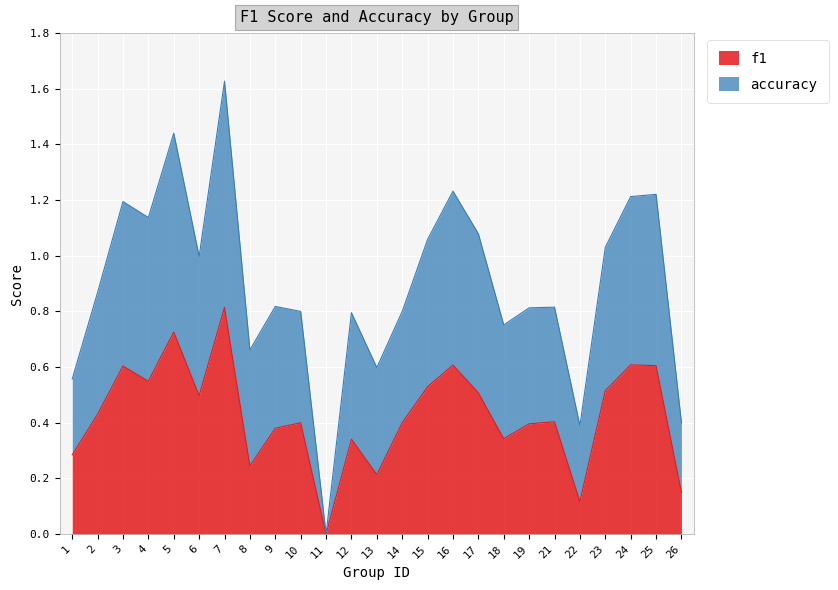

Which series changed the most between 7 and 26?

accuracy